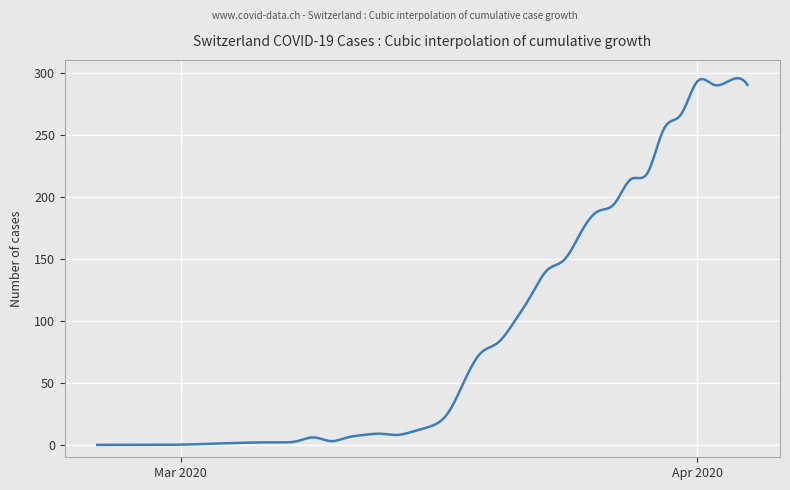

How many lines are shown in the chart?

1